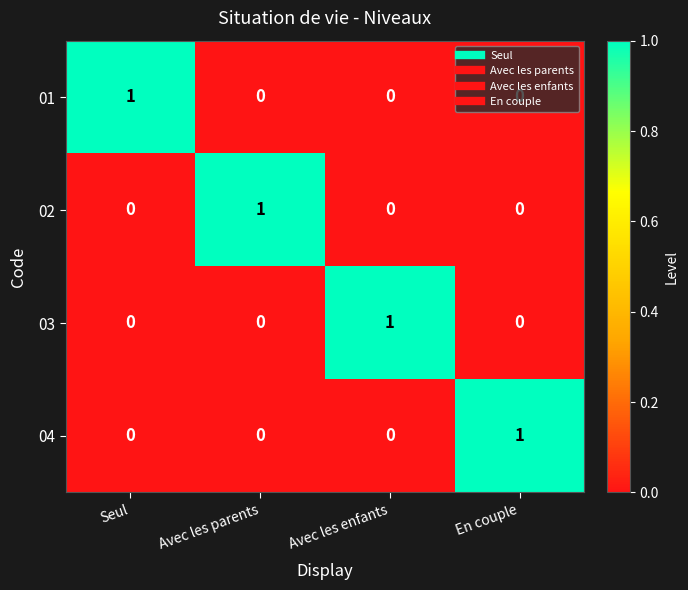

Is the value of 03 at Avec les enfants greater than the value of 02 at Avec les enfants?

Yes